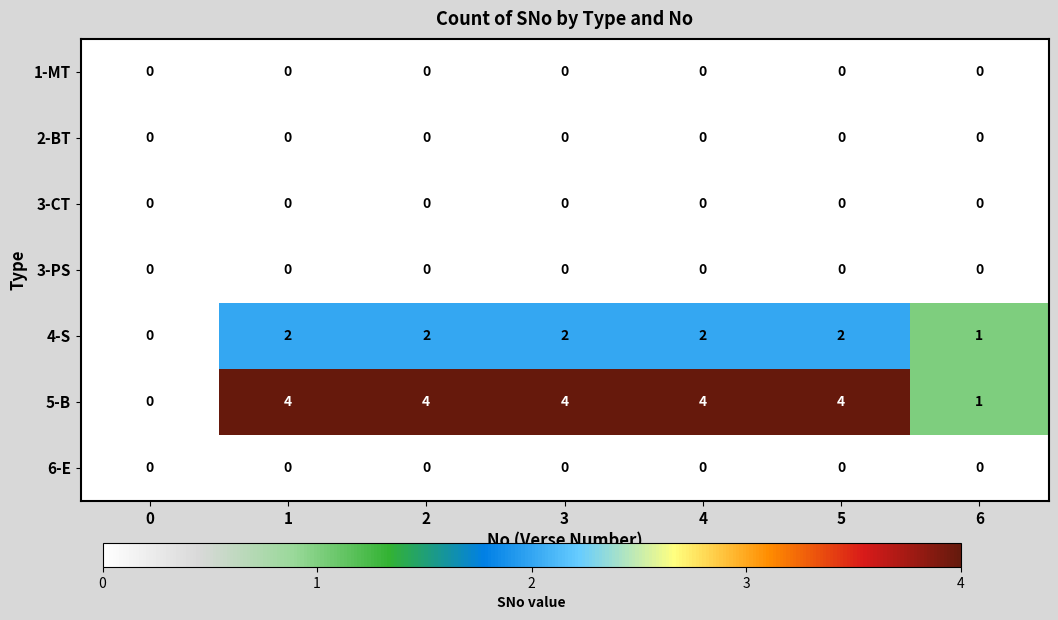

Read the 5-B value at 2.

4